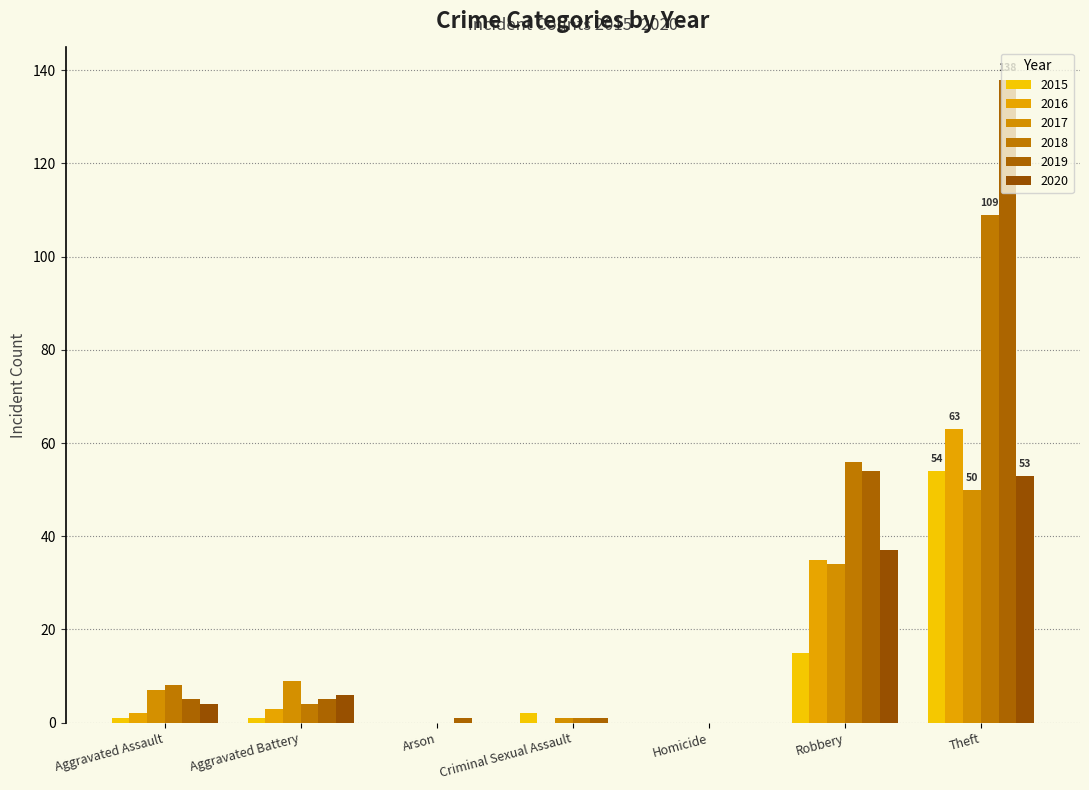

Which has a higher value, Robbery or Aggravated Assault?

Robbery